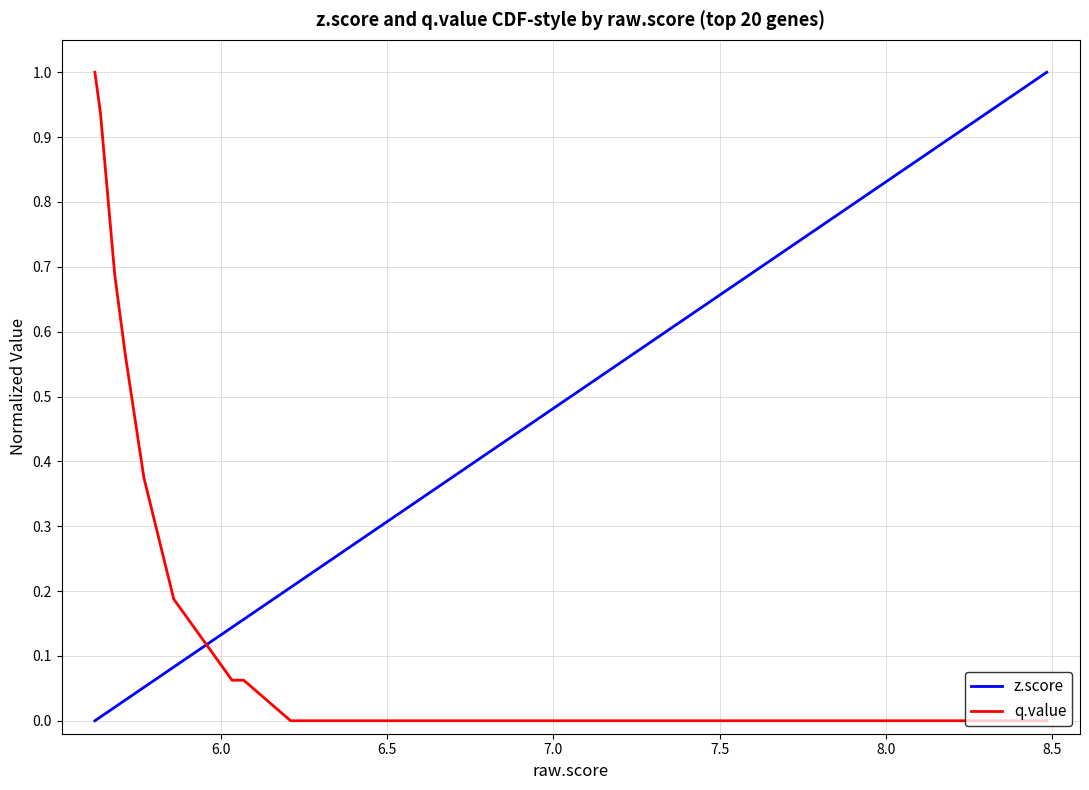

Which series has the largest total across all categories?

z.score